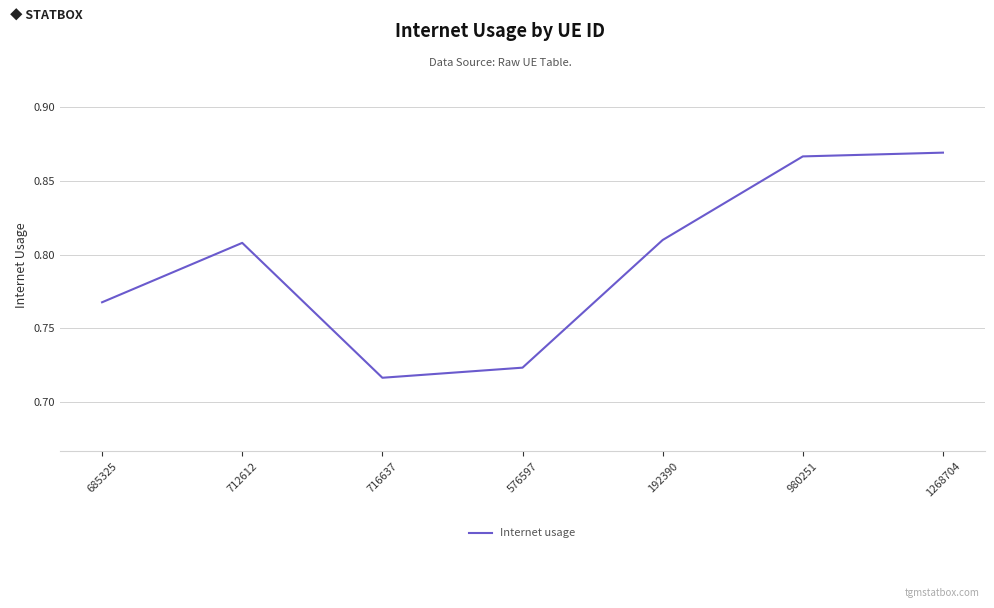

At which category does the chart reach its minimum across all series?

716637